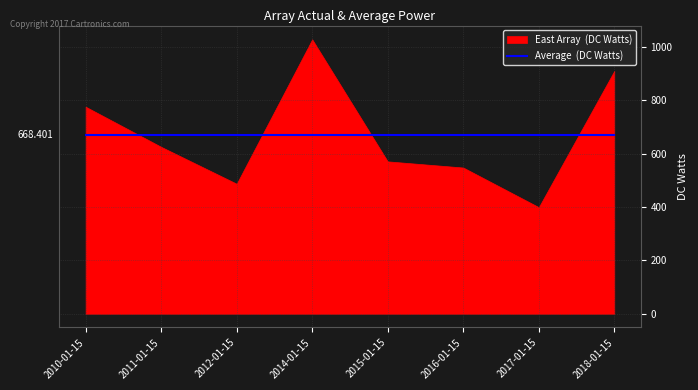

At which category does the data reach its first local valley?

2012-01-15